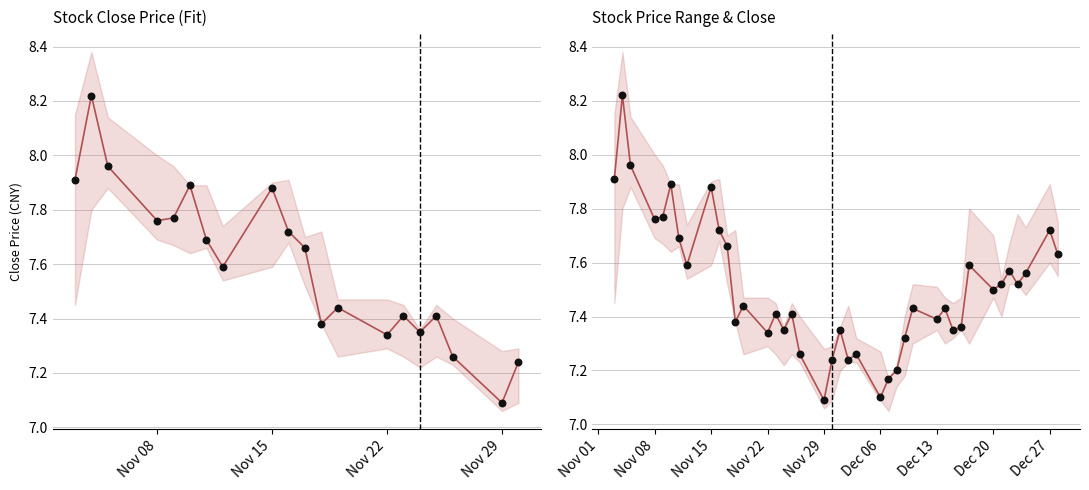

Is the value of Close at 22 greater than the value of Daily Close at 8?

No